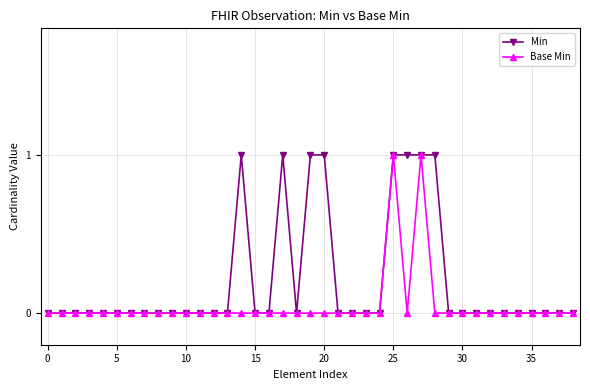

Which series has the largest total across all categories?

Min